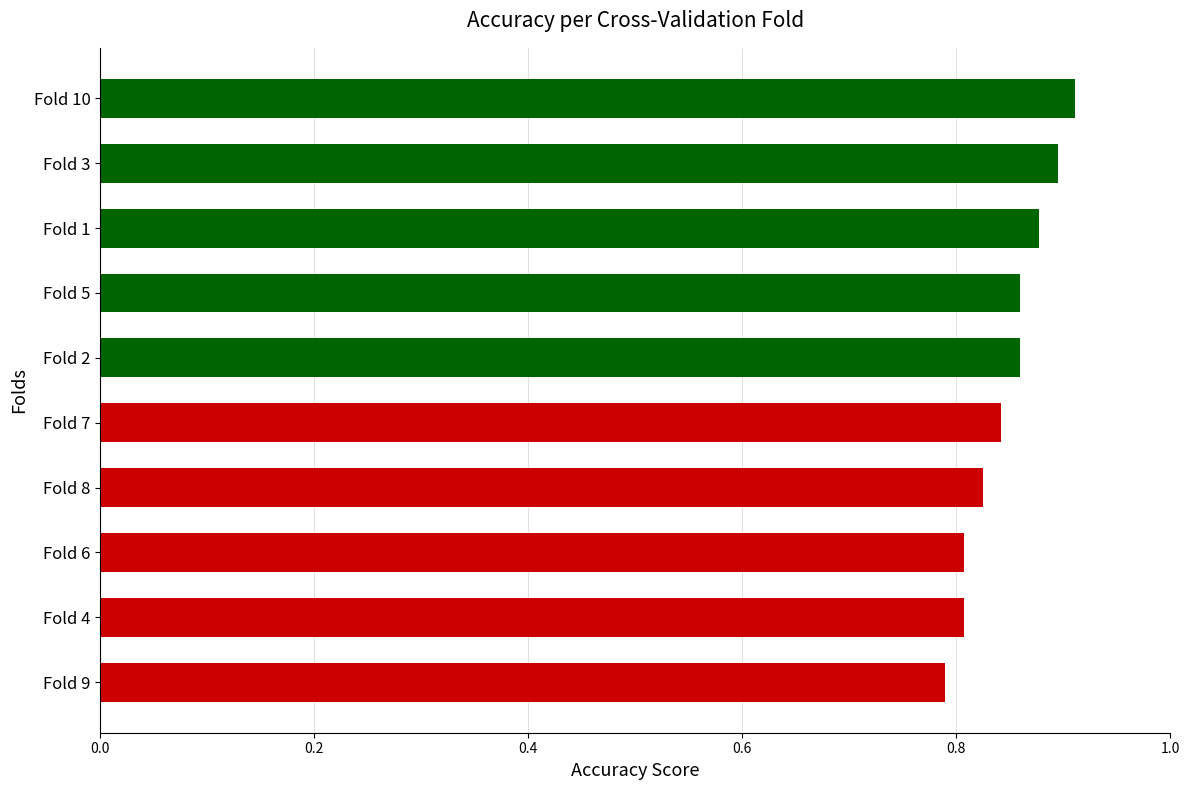

What is the sum of all values?

8.5